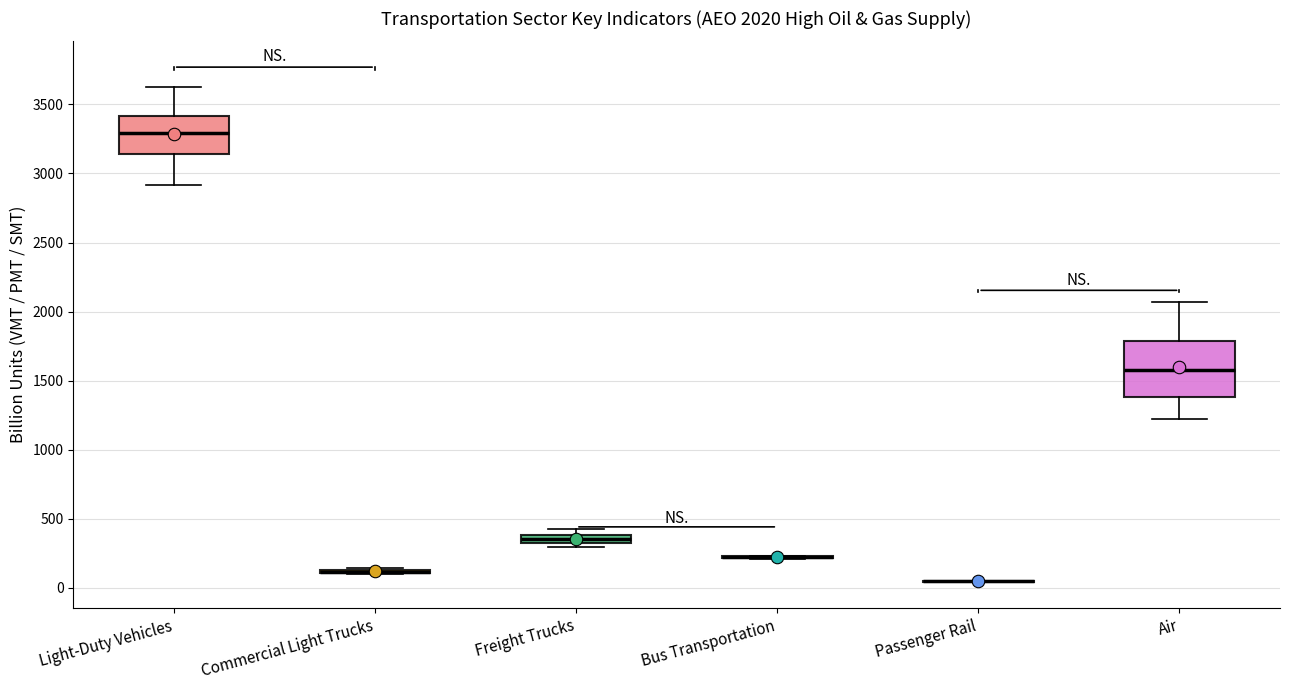

Comparing the boxes themselves (not the whiskers), which one is the tallest?

Air